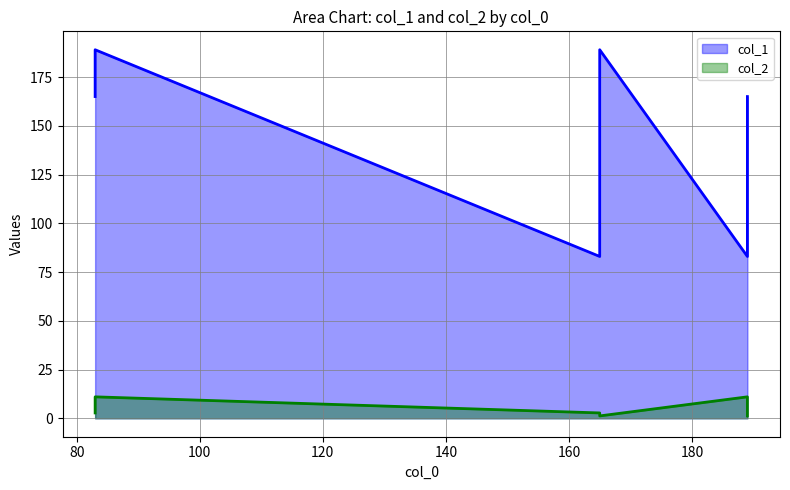

Count the number of categories in the chart.

6